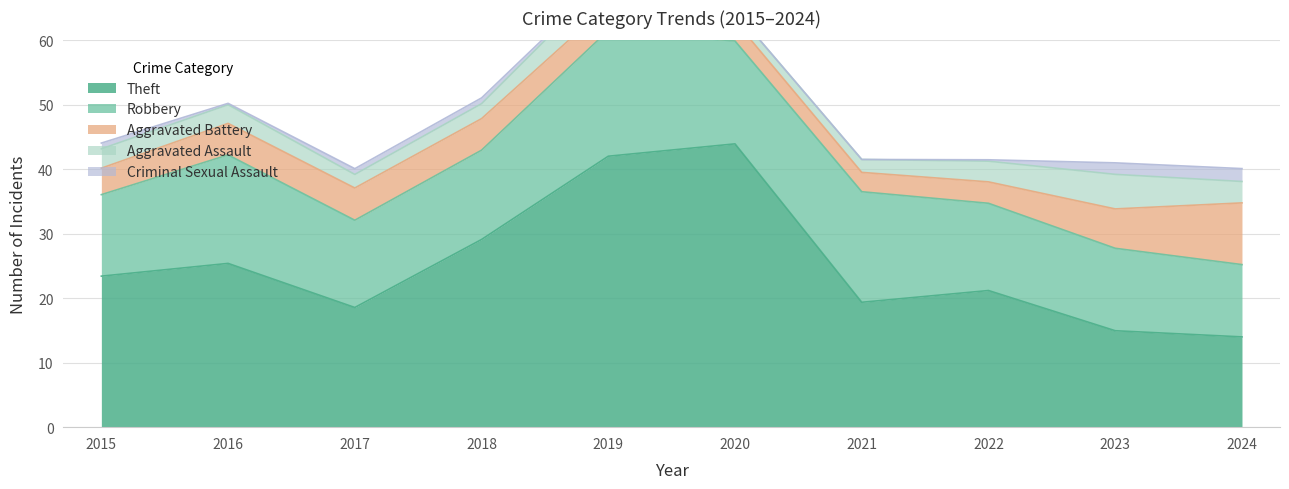

What is the maximum value shown in the chart?

48